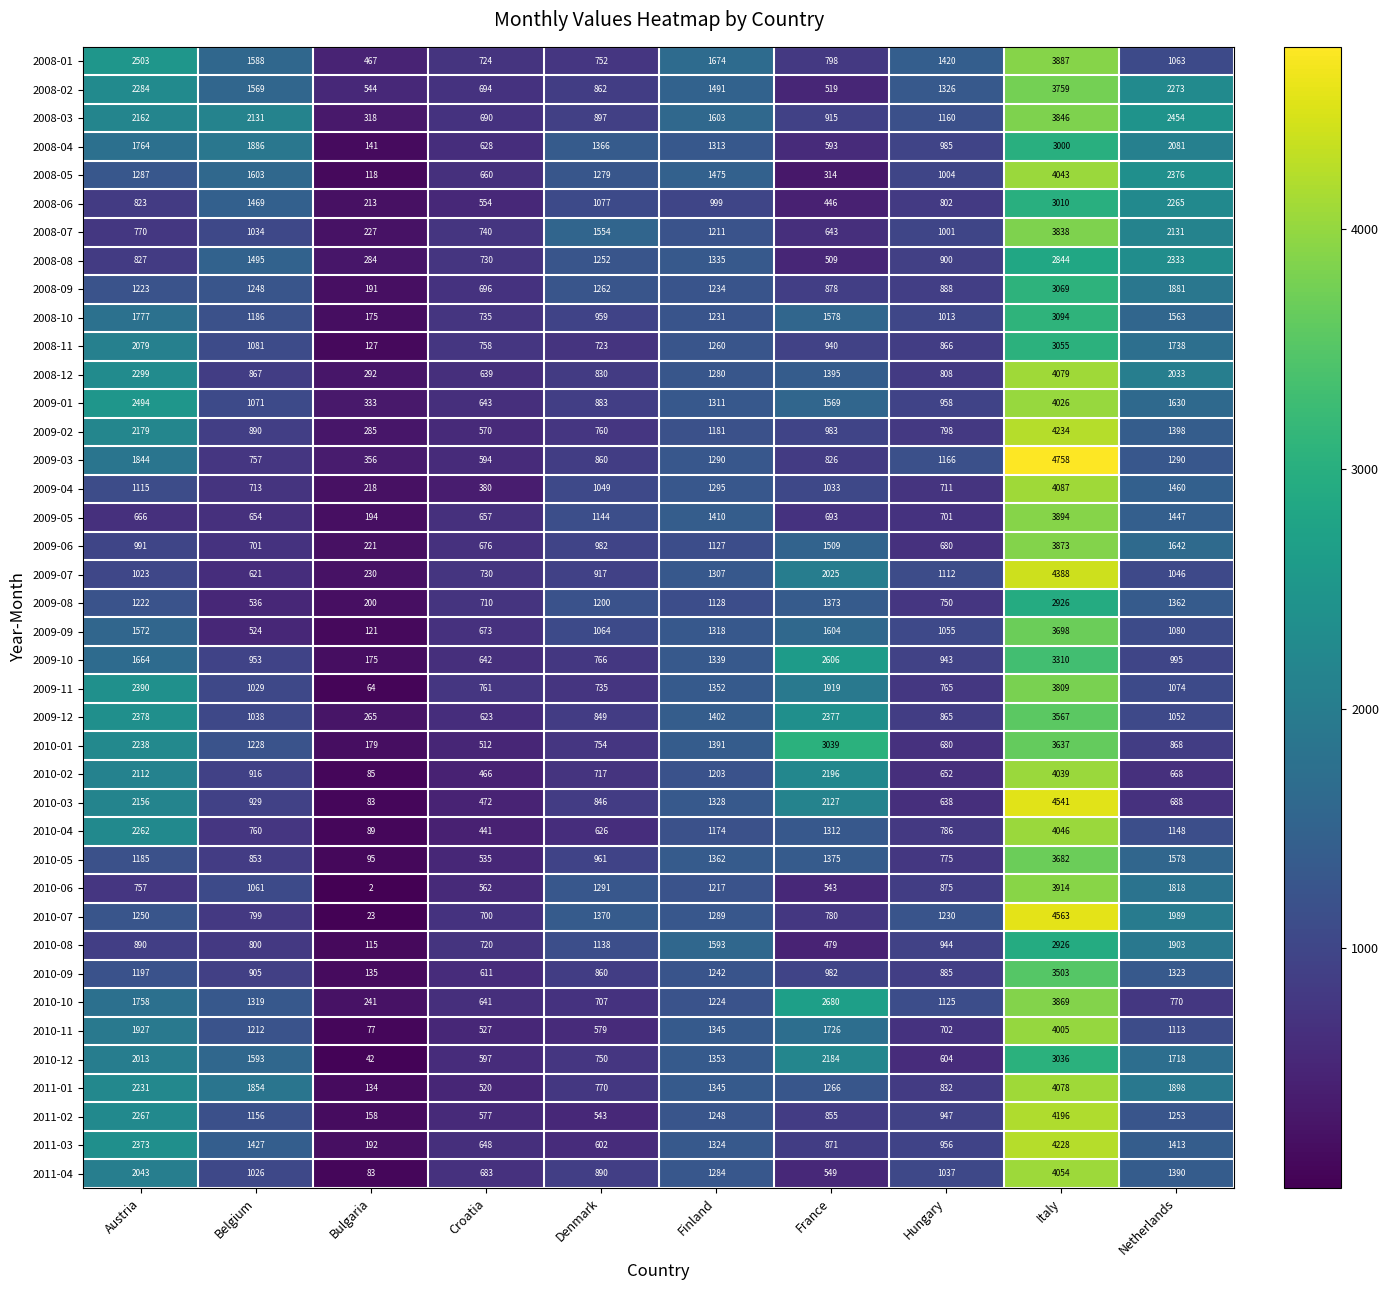

What is the difference between the 2010-09 values at Bulgaria and Italy?

3368